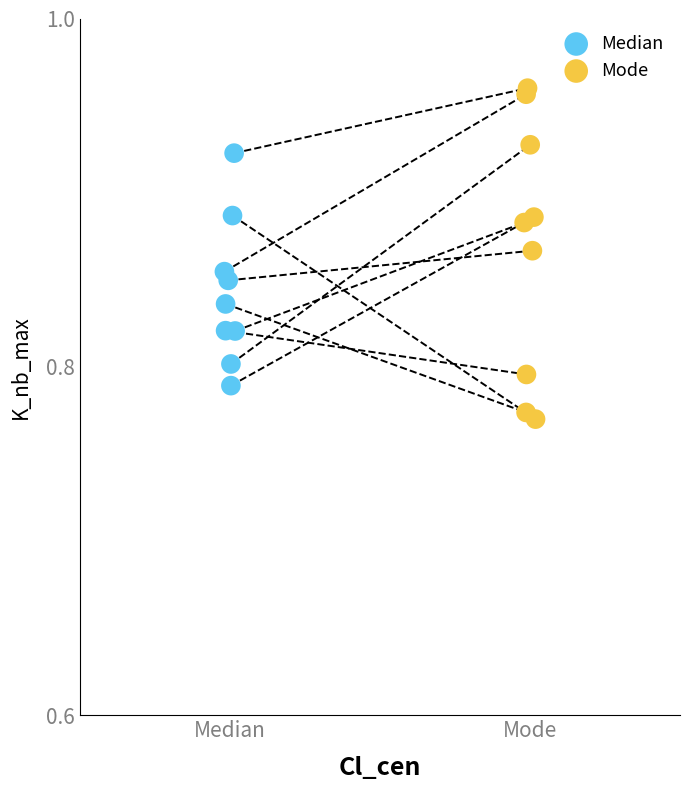

Which series has the largest Y range (max minus min)?

Mode